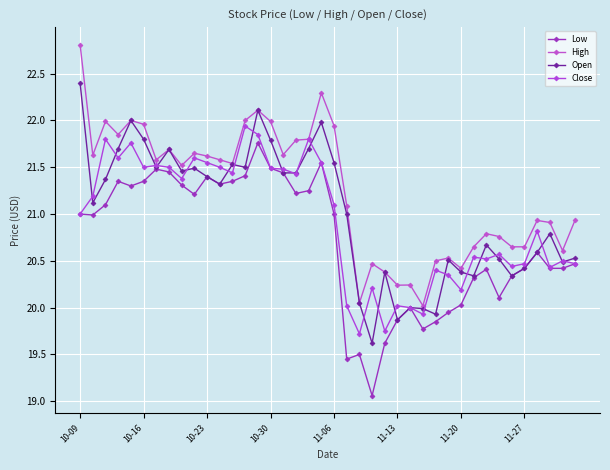

True or false: Low has more than 2 points higher than both neighbors.

True